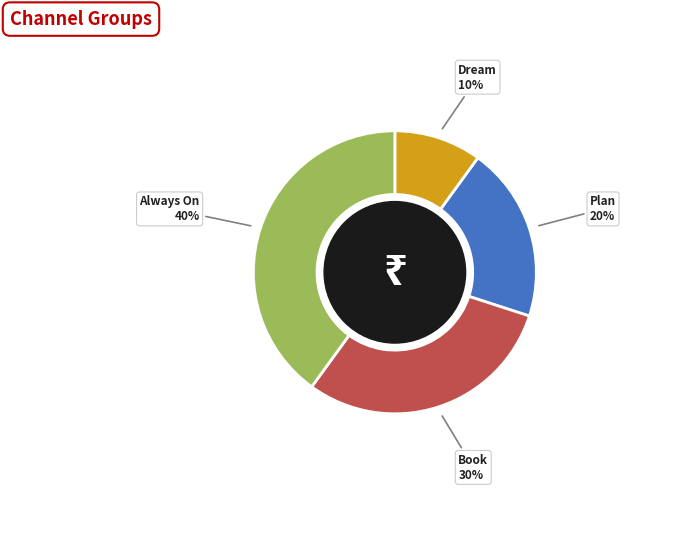

To the nearest percent, what is the difference between the largest and smallest slice percentages?

30%